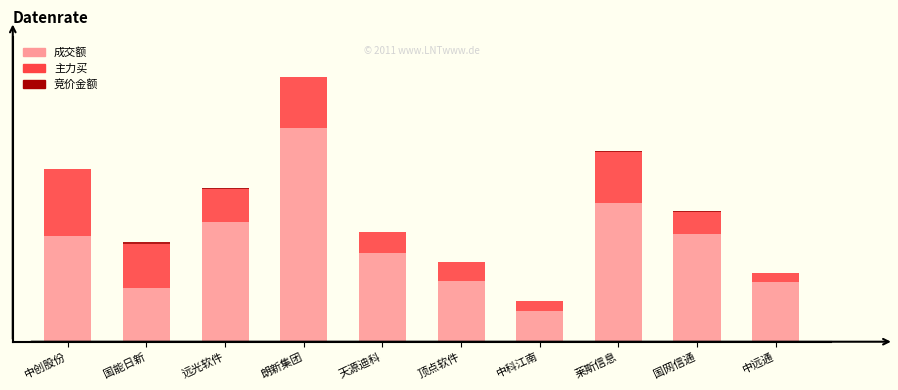

Are the bars grouped side by side (vs. stacked)?

No